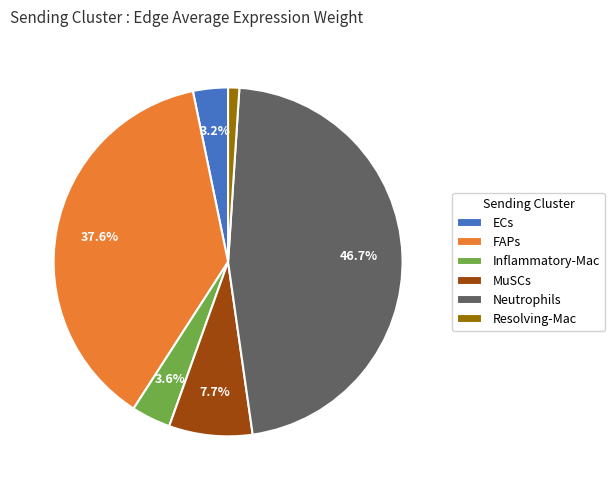

How many segments does this pie chart have?

6